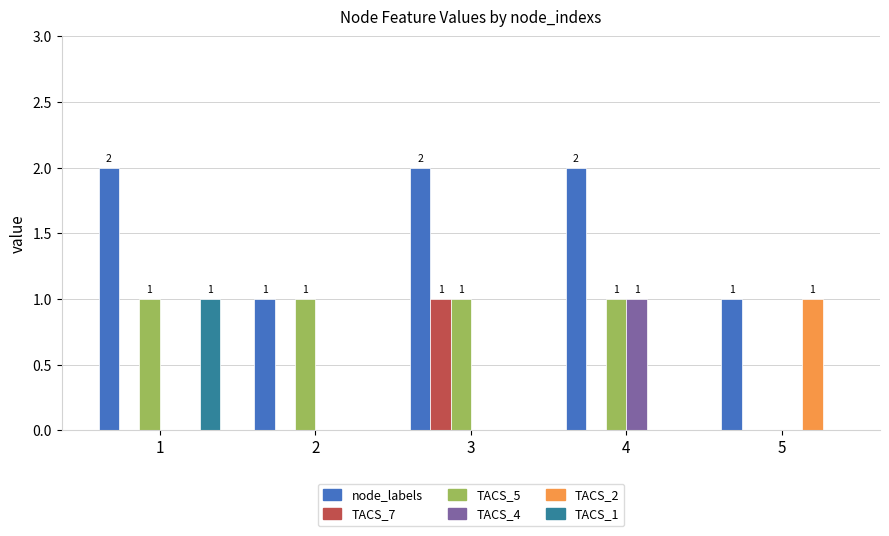

True or false: TACS_2 has a value of 0 at 1.

True